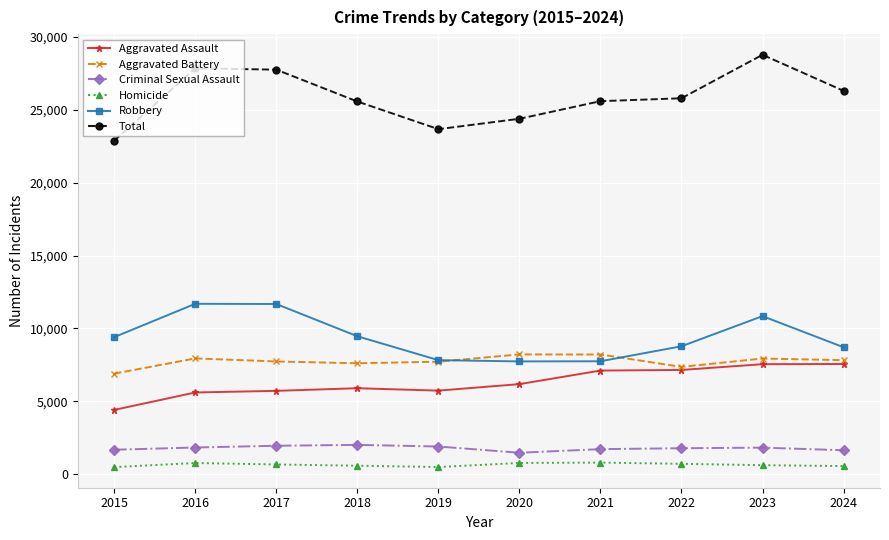

What is the sum of all Criminal Sexual Assault values?

17822